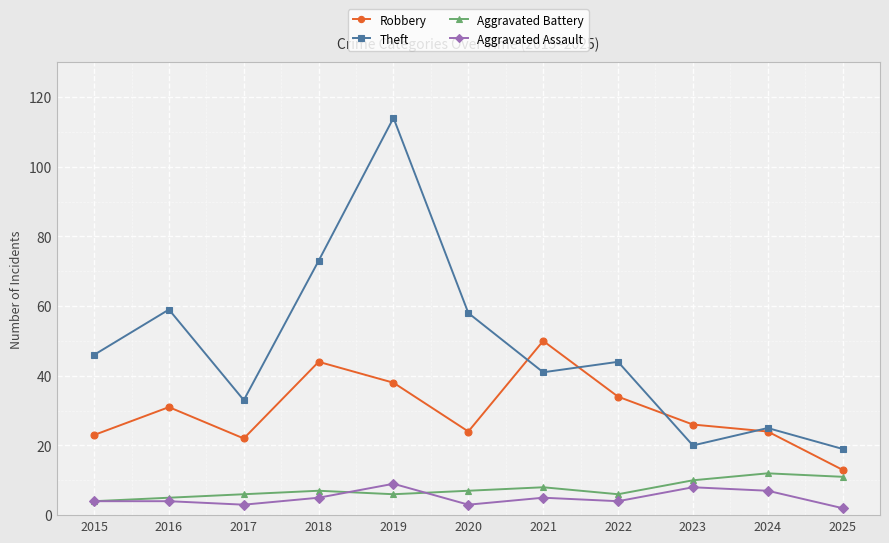

Does the chart display data point markers on the line(s)?

Yes